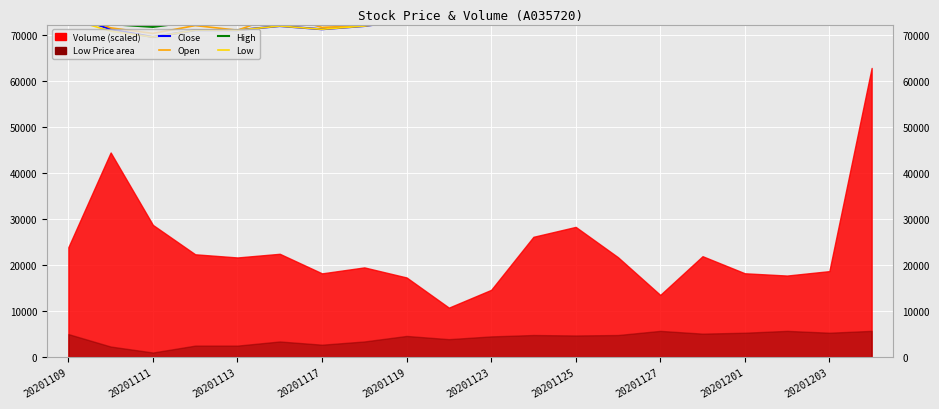

How many lines are shown in the chart?

4